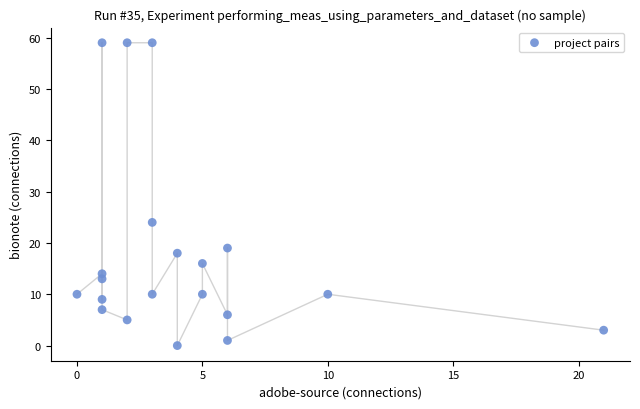

What is the range of X values (max minus min)?

21